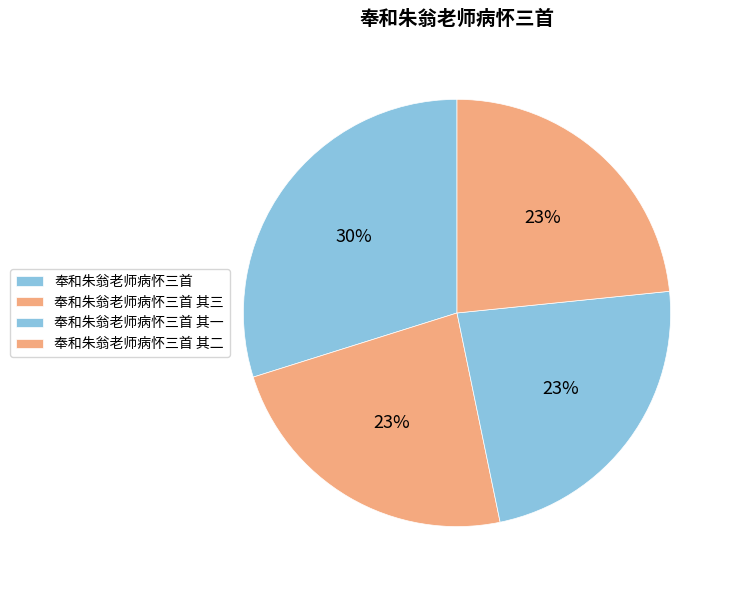

Does any single category account for the majority?

No